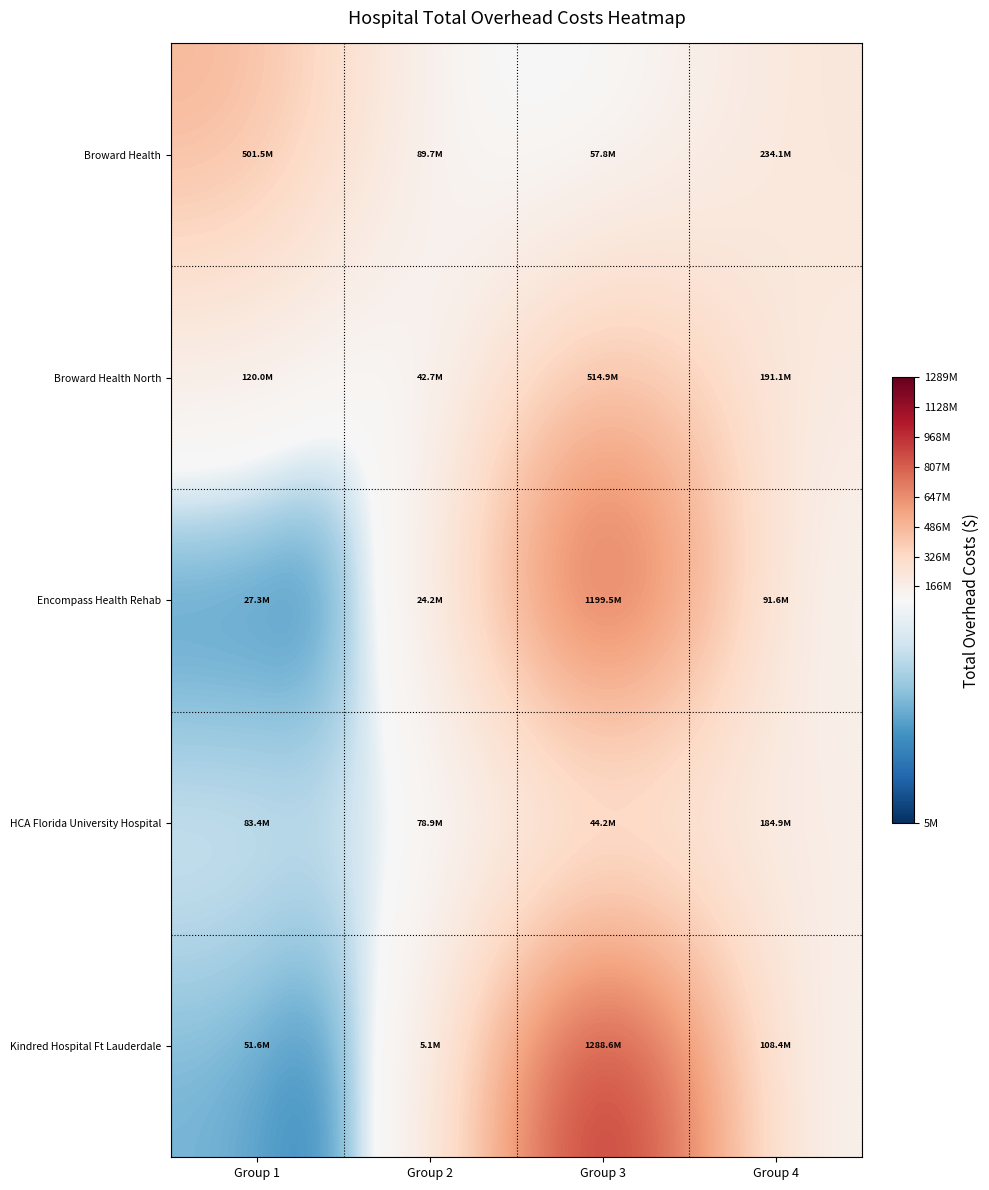

Between Group 1 and Group 2, which series saw the biggest shift?

Broward Health